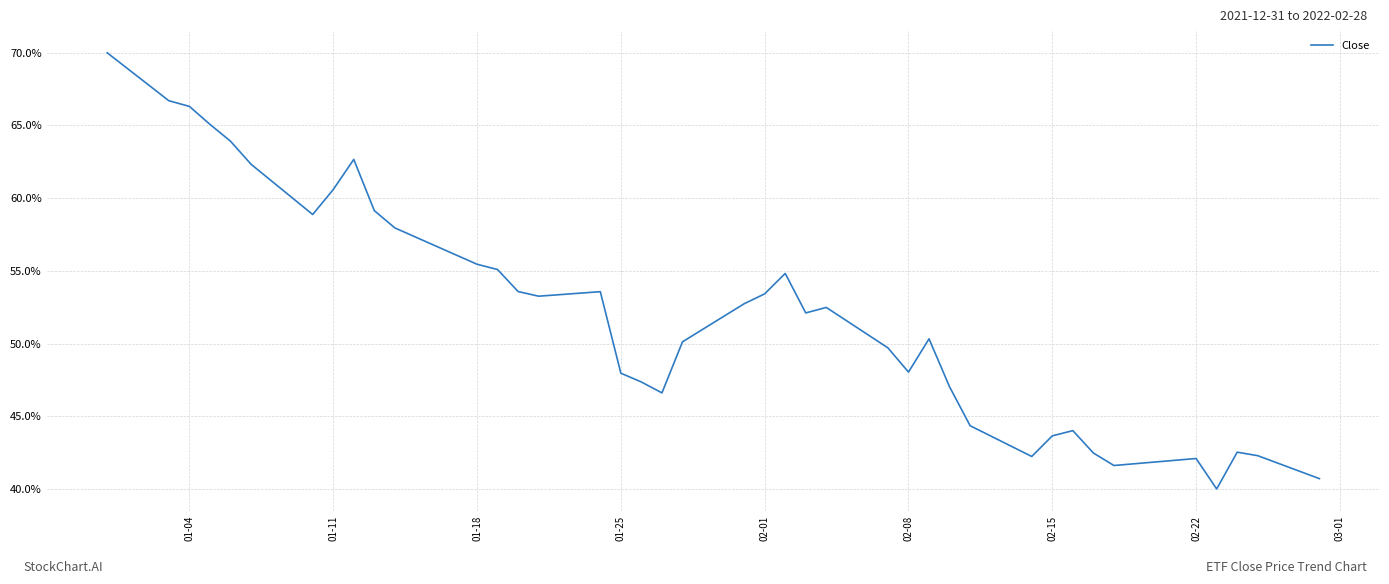

How many interior local peaks (higher than both neighbors) does the data have?

8